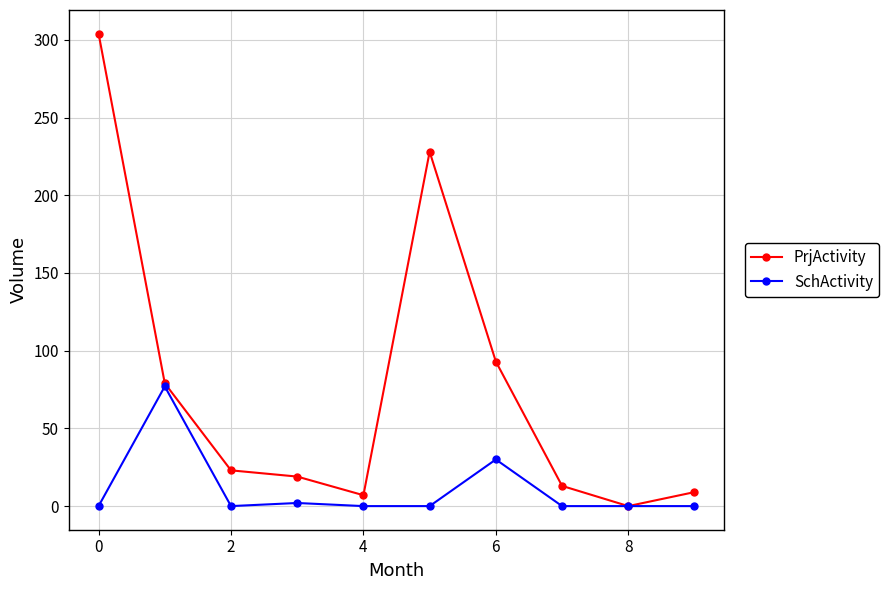

True or false: SchActivity has more than 0 interior local peaks.

True